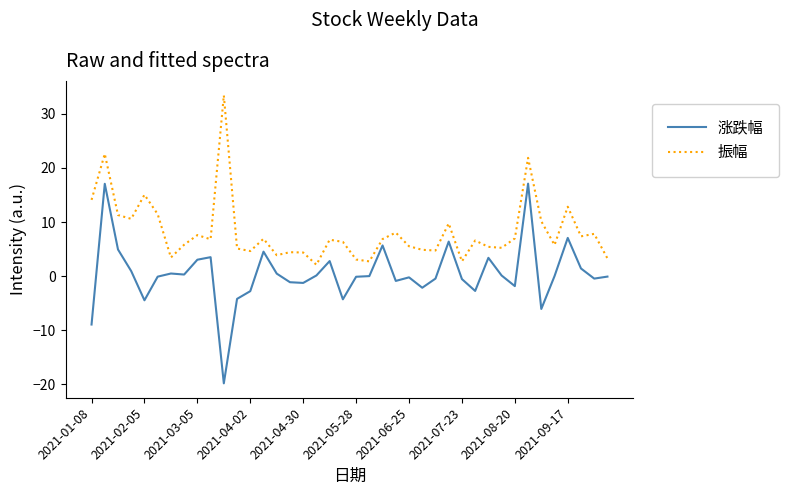

Which series has the widest spread of values?

涨跌幅